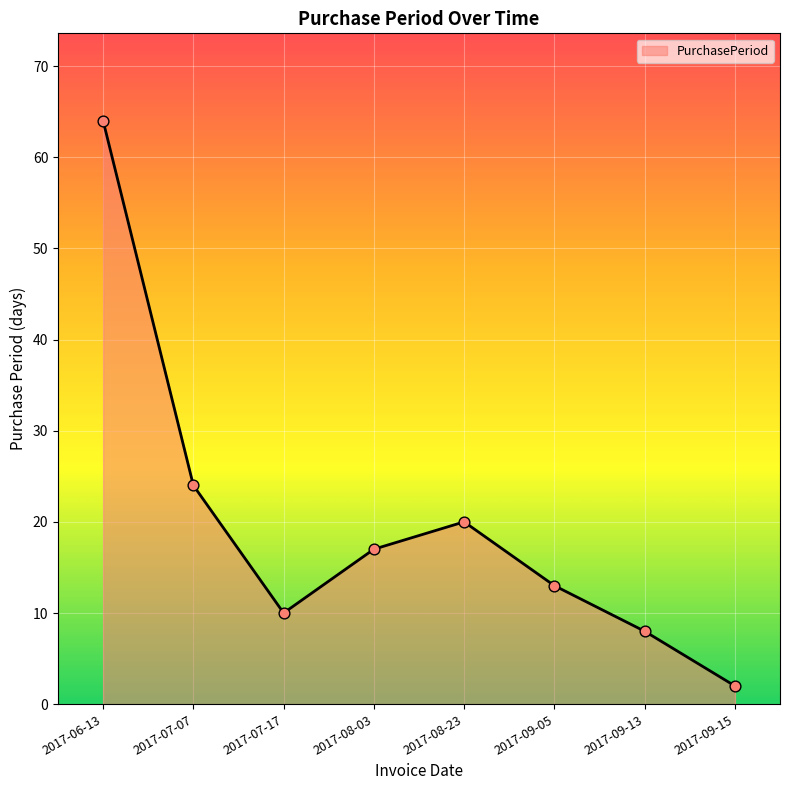

Between 2017-07-17 and 2017-09-15, which is larger?

2017-07-17